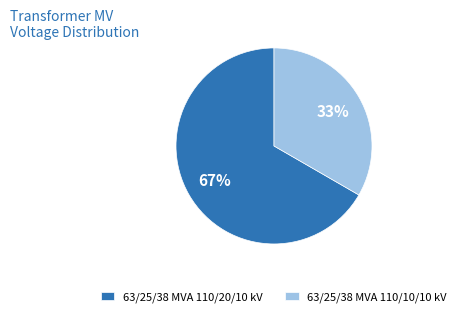

The 63/25/38 MVA 110/10/10 kV slice represents 26% of the pie. True or false?

False